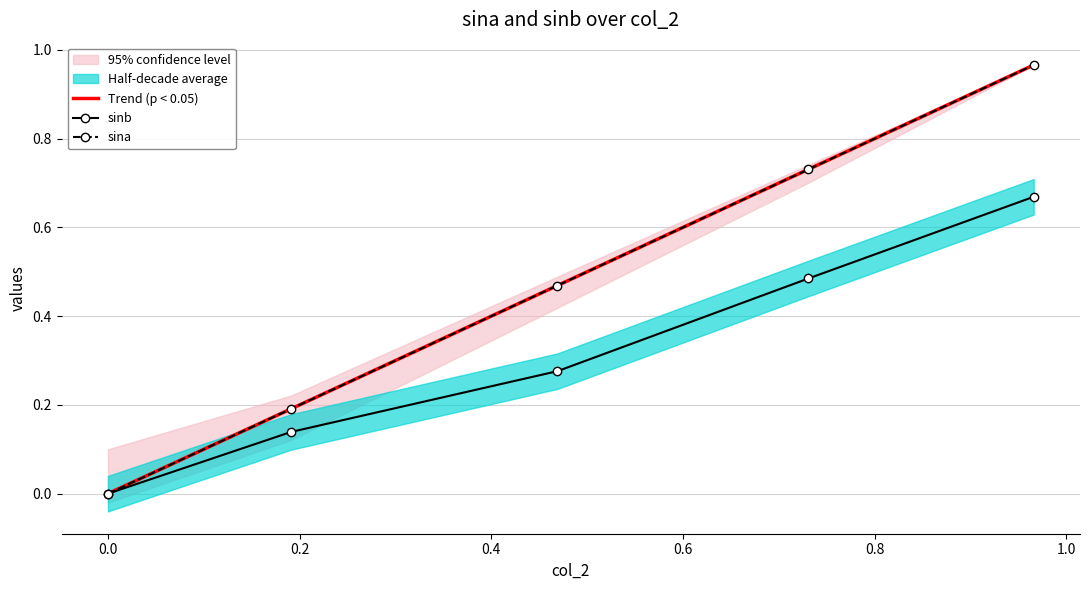

What is the difference between the highest and lowest values at 0.0?

0.1